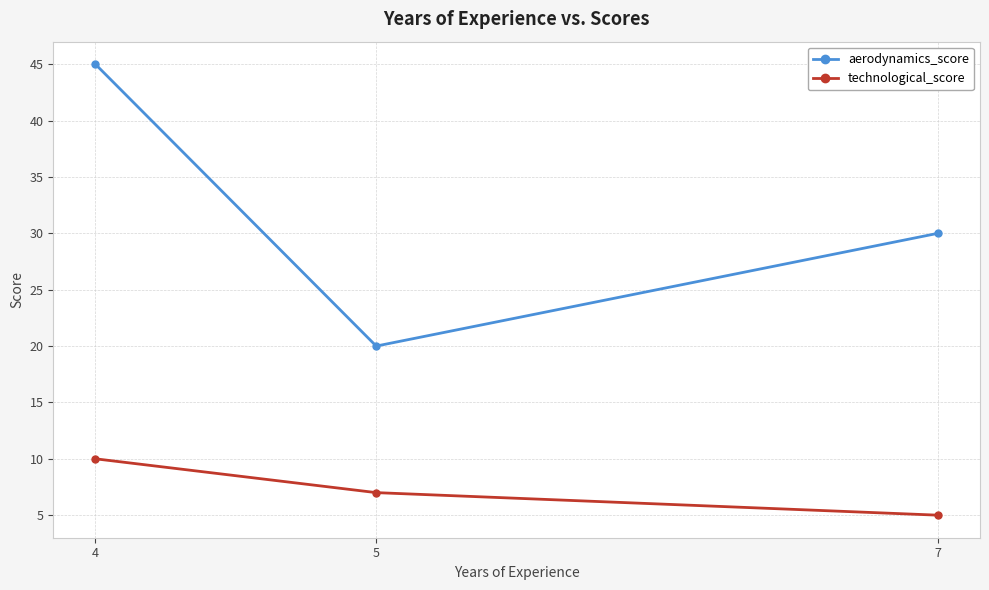

Rank the categories by technological_score value from highest to lowest.

4, 5, 7